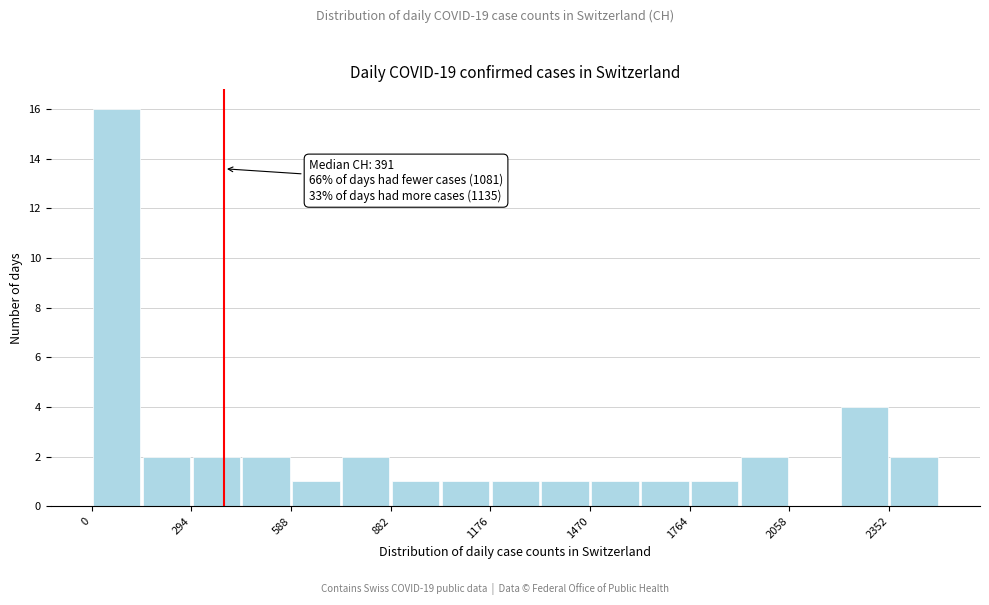

Read against the x-axis, roughly where is the centre of the tallest bar?

50